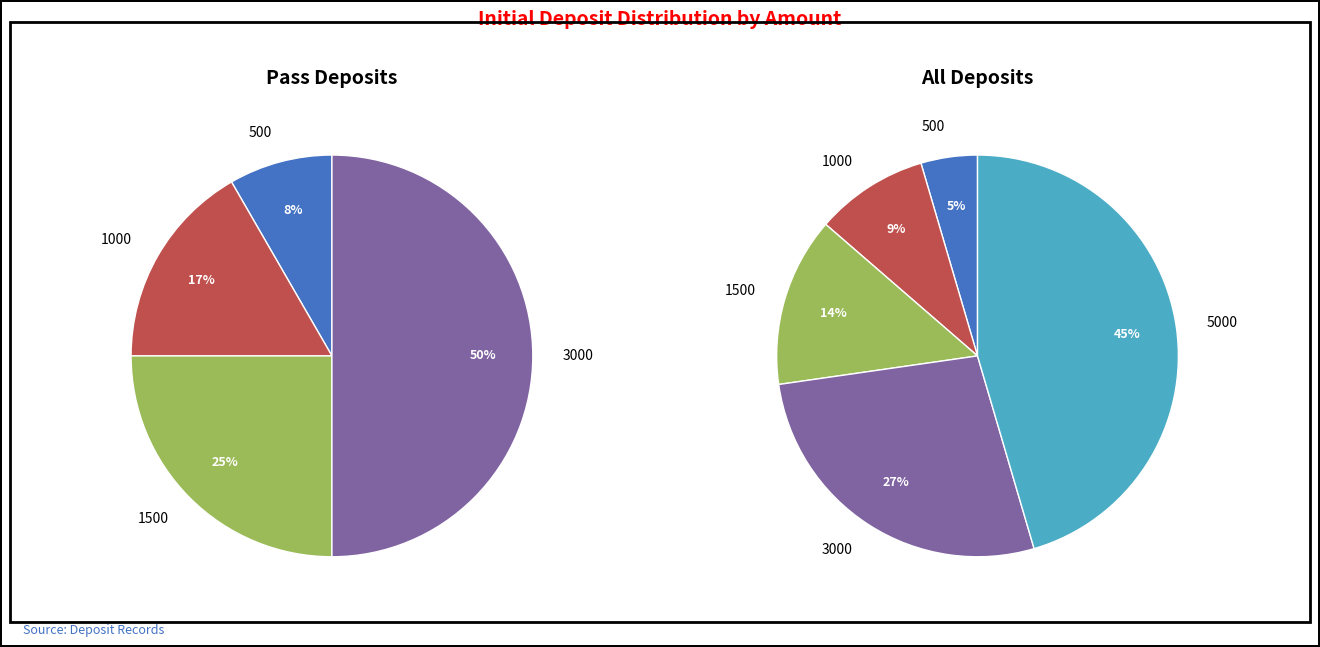

Which category has the biggest portion of the pie?

5000